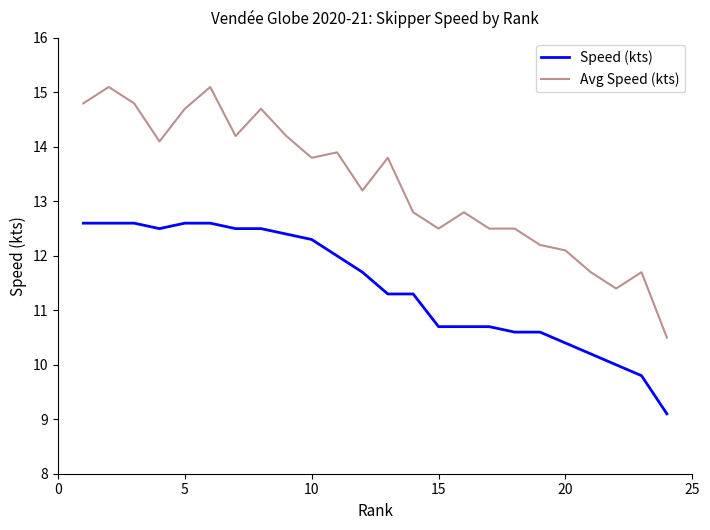

What is the difference between the maximum and minimum values in the Speed (kts) series?

3.5